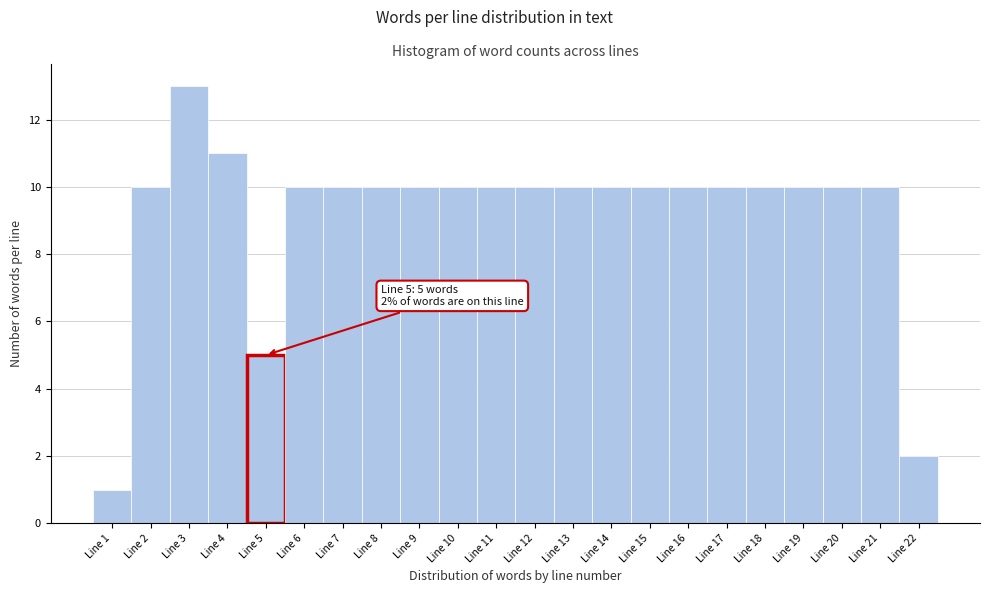

Which range on the x-axis has the tallest bar?

2.5 to 3.5